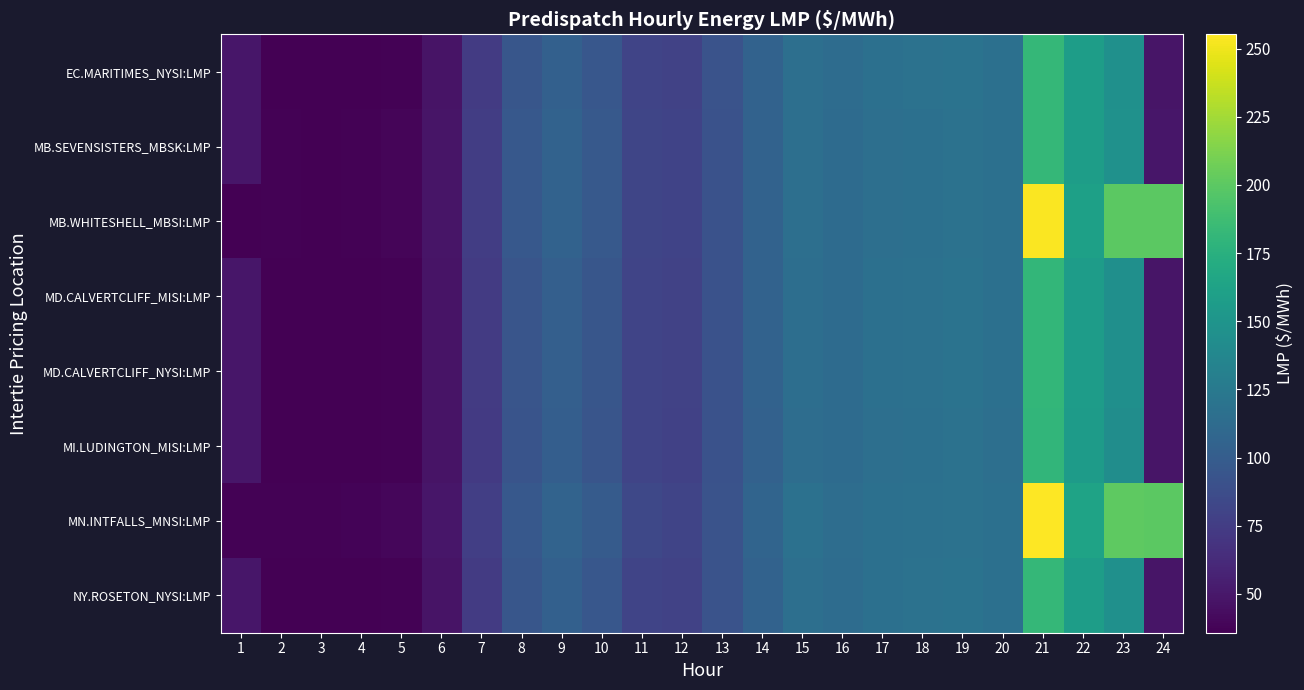

What is the greatest value displayed?

255.2